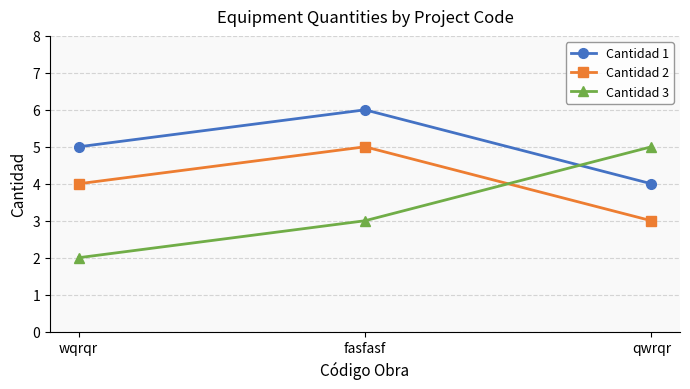

At which category is the sum across all series the highest?

fasfasf